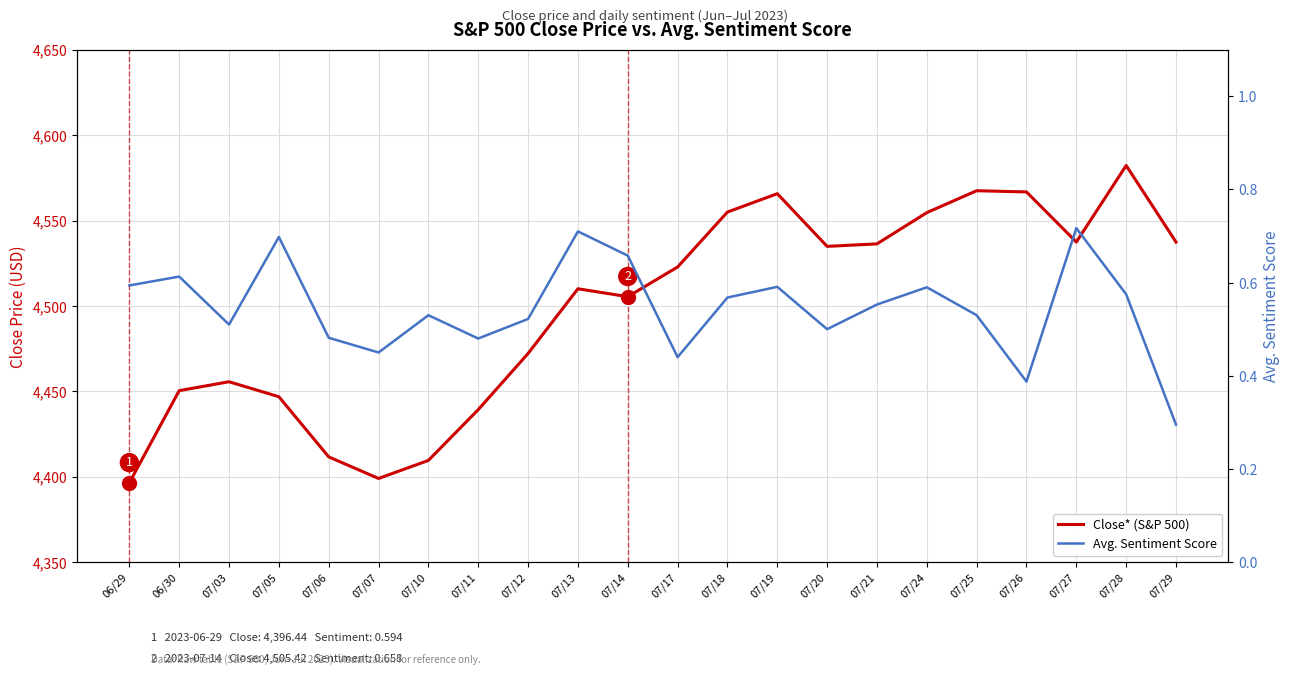

What is the label of the 14th point from the right?

07/12